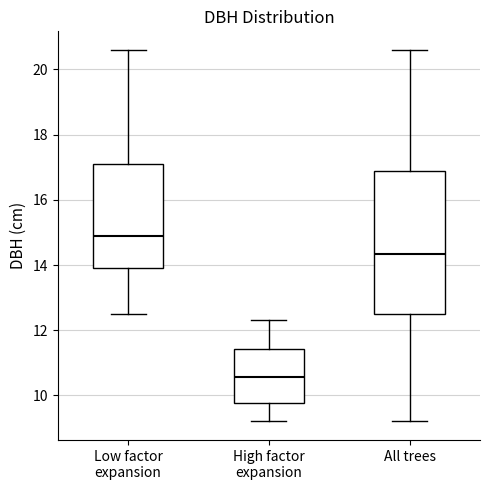

Reading left to right, read every box against the y-axis: the position of its median line, the range the box covers, and the ends of its whiskers. The values are not printed on the chart, so give them approximately, as read against the axis.

Low factor expansion: median 15.0, box 14.0 to 17.2, whiskers 12.6 to 20.6
High factor expansion: median 10.6, box 9.8 to 11.4, whiskers 9.2 to 12.4
All trees: median 14.4, box 12.6 to 17.0, whiskers 9.2 to 20.6